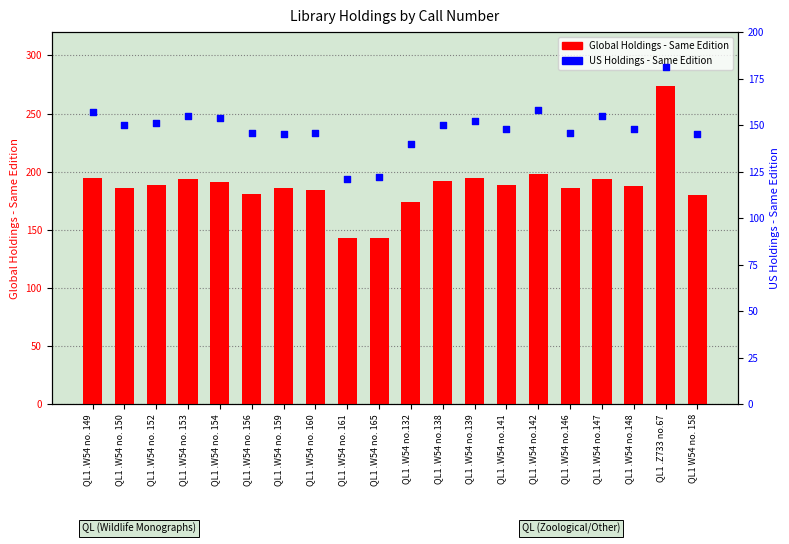

At how many categories does at least one series exceed 263?

1